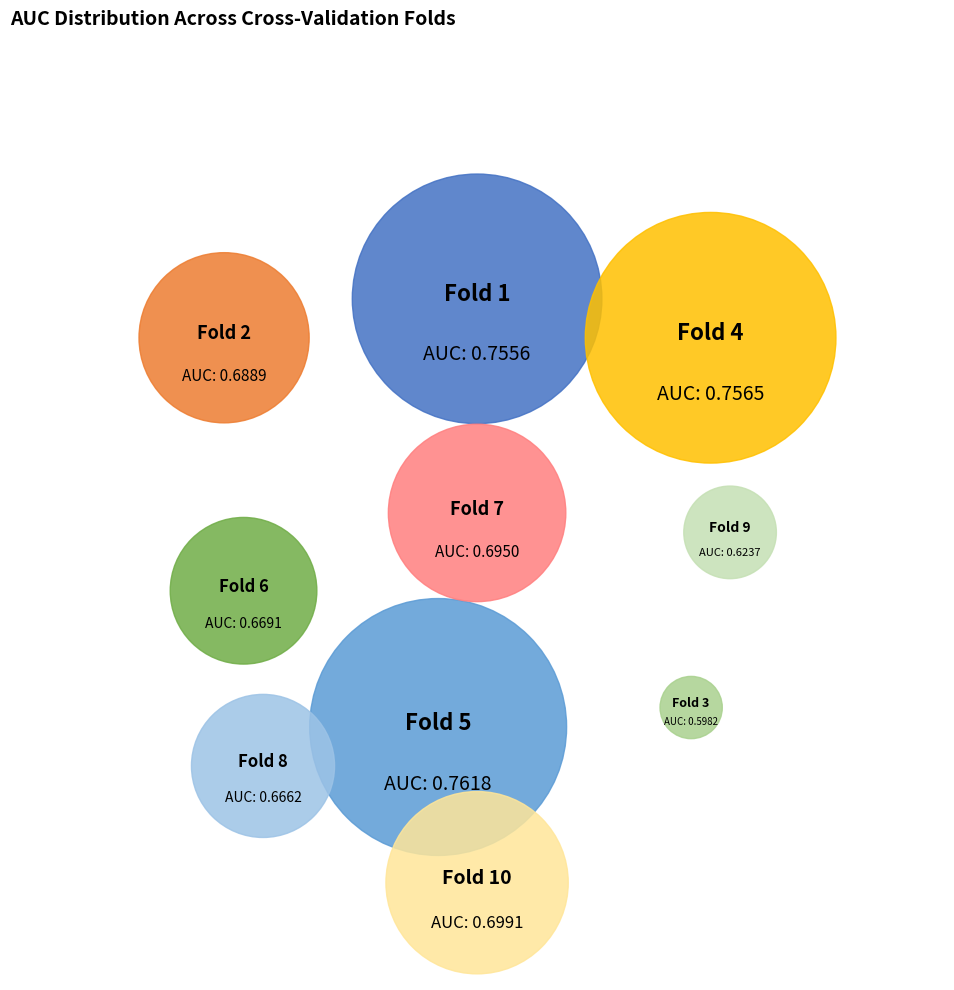

What portion of the pie excludes Fold 10?

89.9%